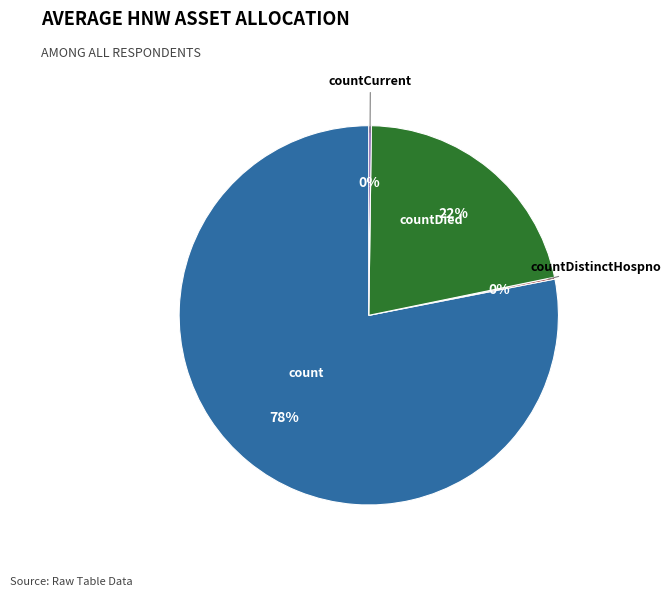

To the nearest percent, what is the average slice percentage?

25%